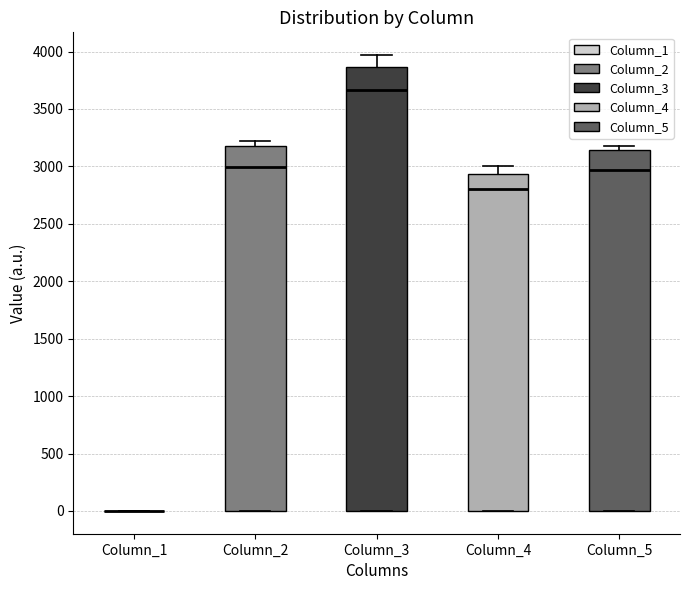

Reading left to right, read every box against the y-axis: the position of its median line, the range the box covers, and the ends of its whiskers. The values are not printed on the chart, so give them approximately, as read against the axis.

Column_1: box collapsed to a line at 0, whiskers 0 to 0
Column_2: median 3000, box 0 to 3200, whiskers 0 to 3200 (just above the box's upper edge)
Column_3: median 3650, box 0 to 3850, whiskers 0 to 3950
Column_4: median 2800, box 0 to 2950, whiskers 0 to 3000
Column_5: median 2950, box 0 to 3150, whiskers 0 to 3200